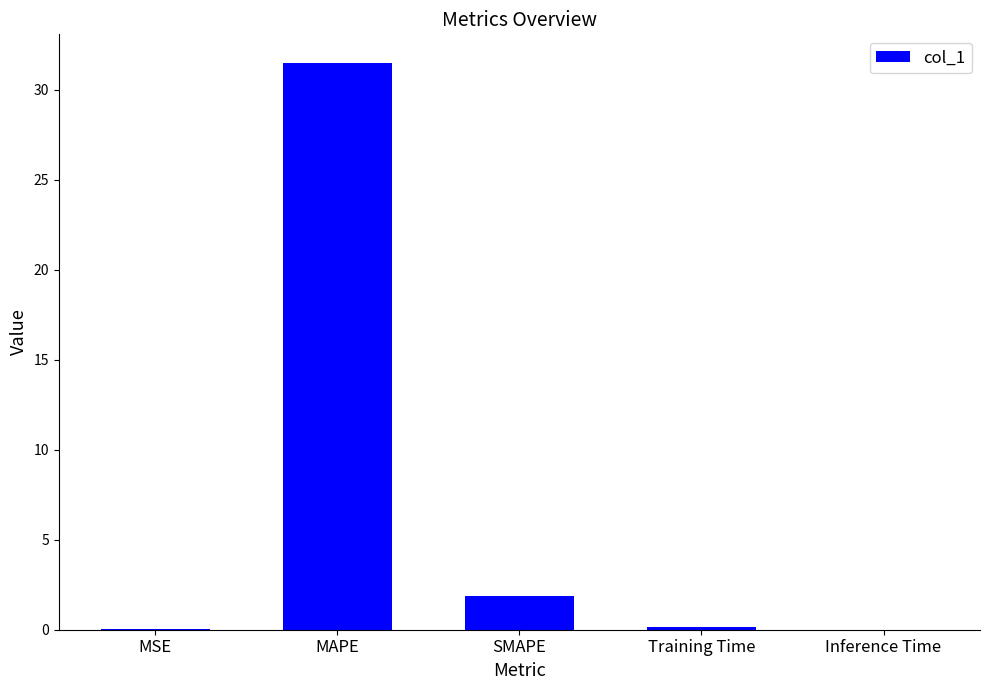

What is the sum of all values?

33.6